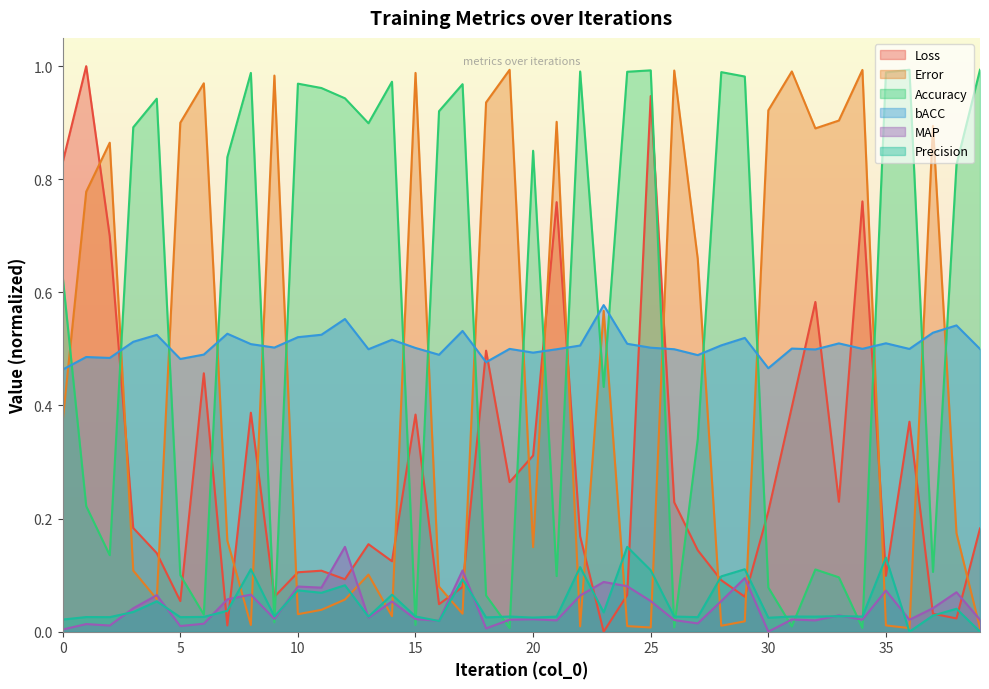

True or false: MAP has a value of 0.1 at 17.

True